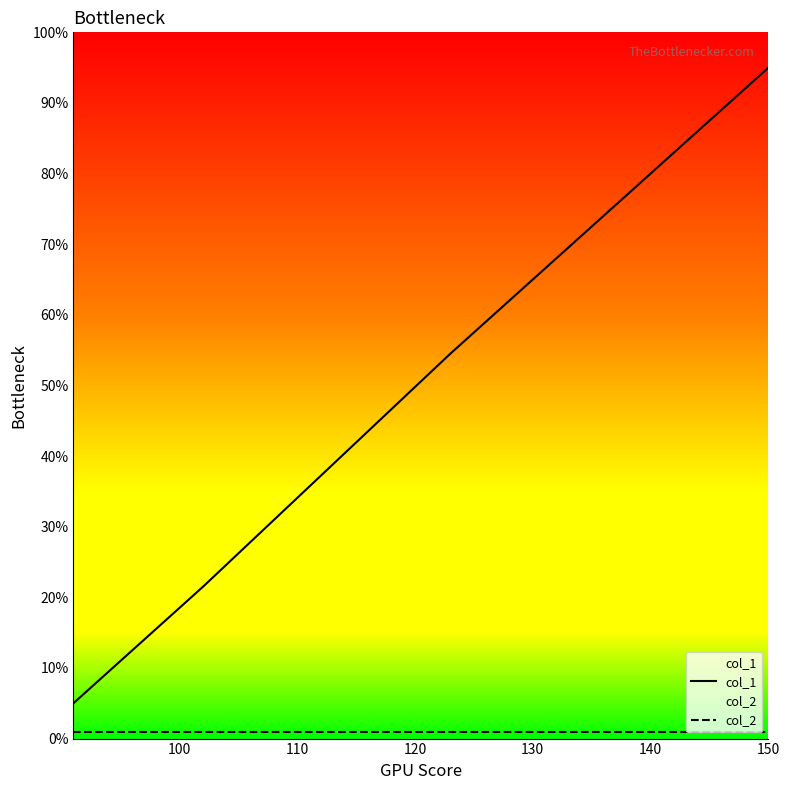

Which series has the largest total across all categories?

col_1